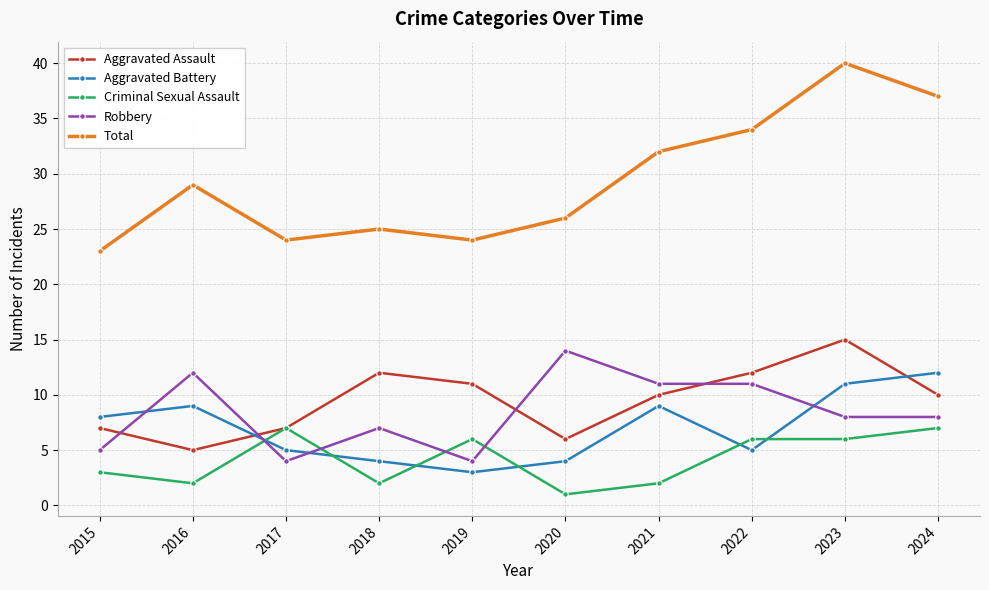

At how many categories does at least one series exceed 1?

10